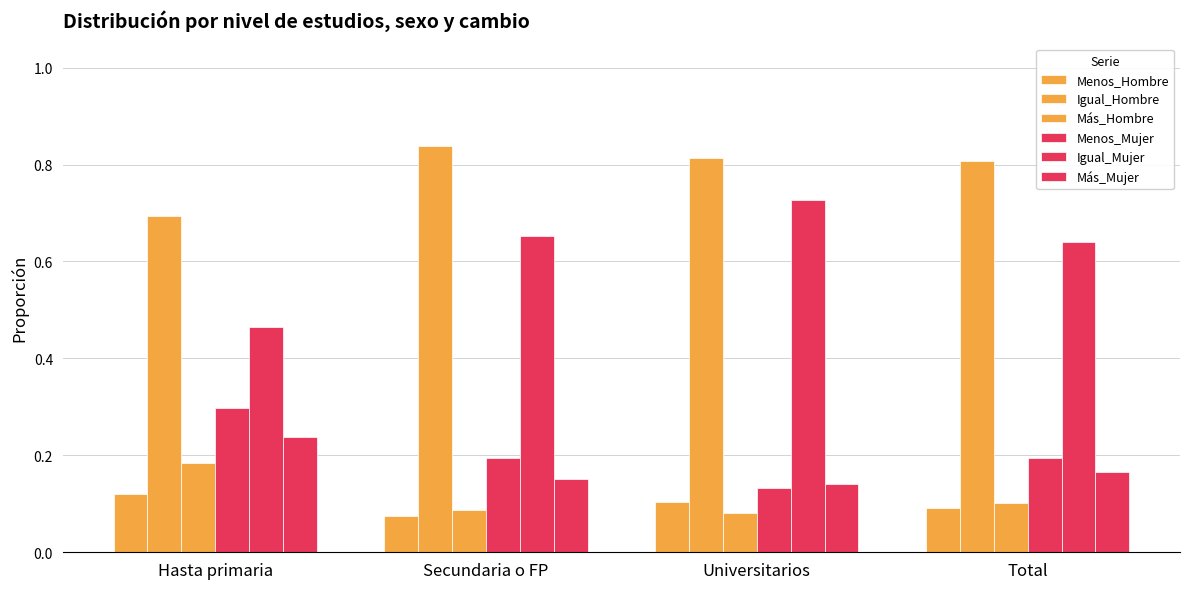

What is the difference between the second highest and minimum values in the Igual_Mujer series?

0.2